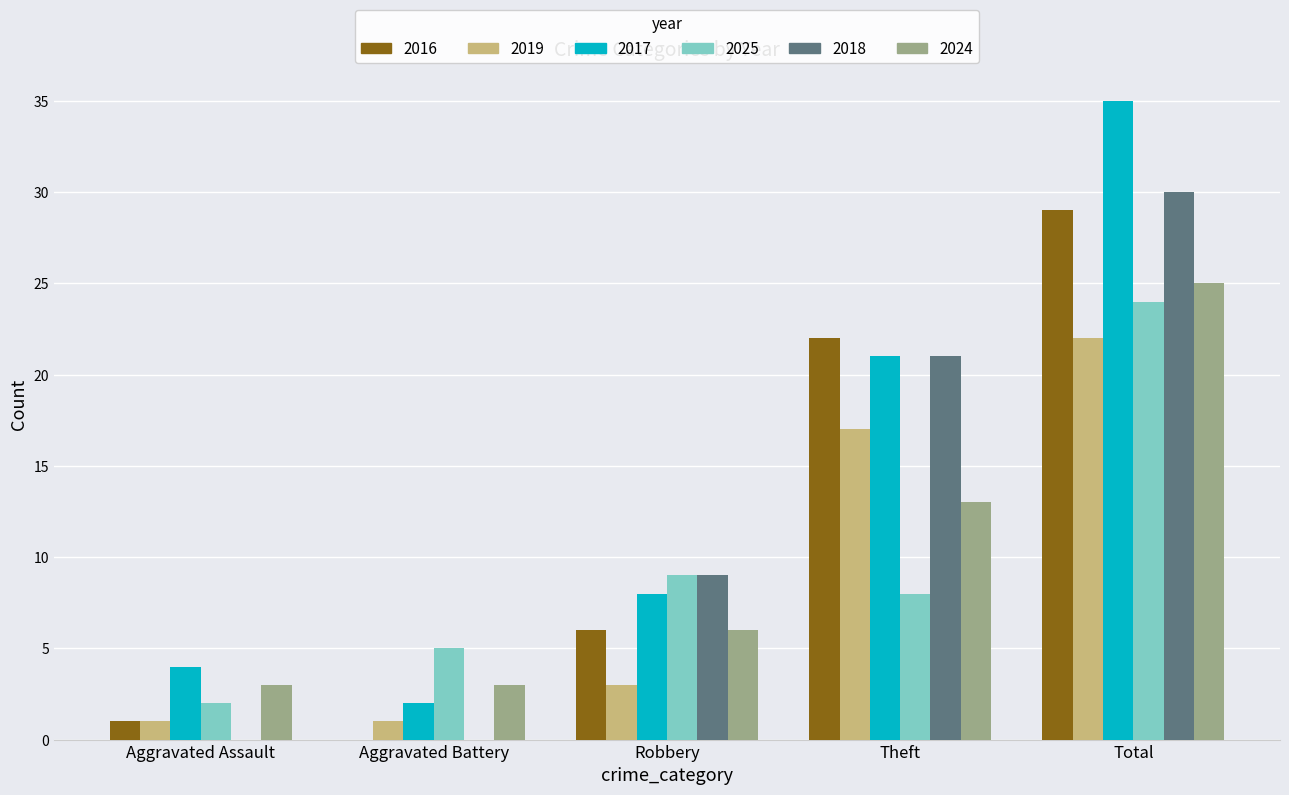

What is the approximate value of 2025 at Robbery?

9